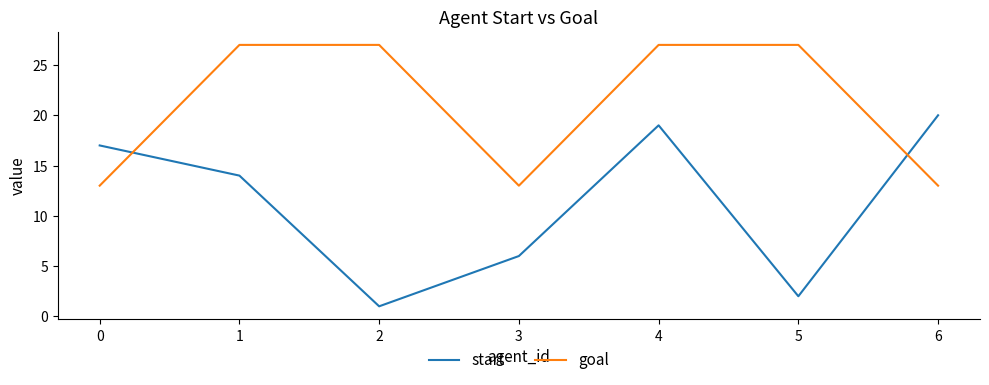

Does the chart have visible grid lines?

No